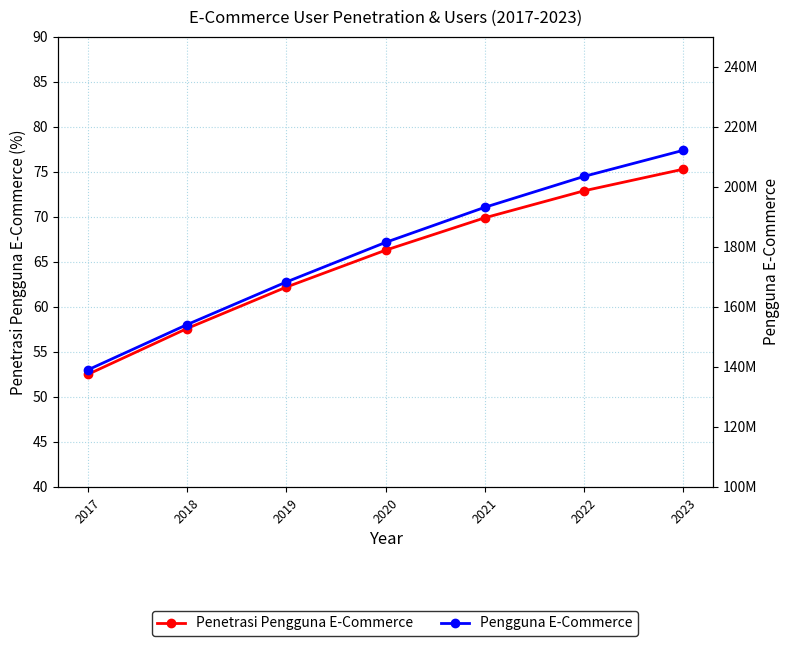

Rank the series by their maximum value, from lowest to highest.

Penetrasi Pengguna E-Commerce, Pengguna E-Commerce